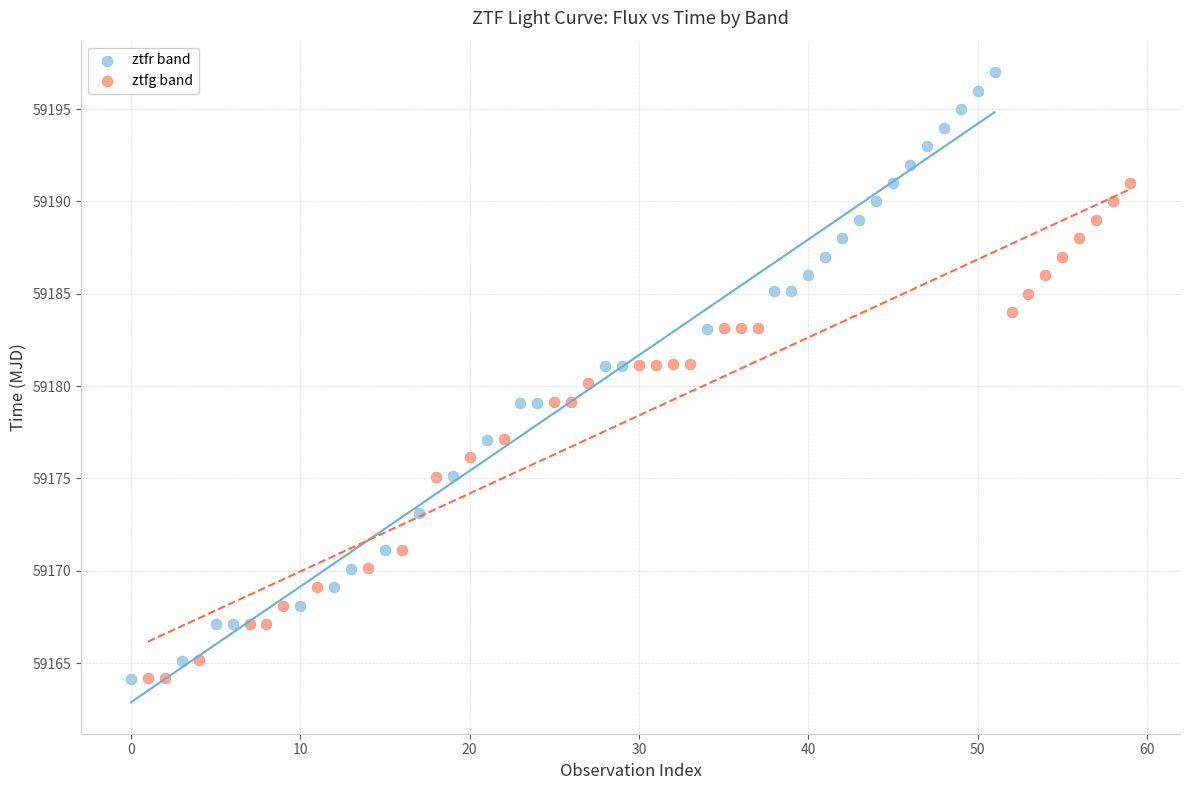

Which series reaches the maximum Y coordinate?

ztfr band